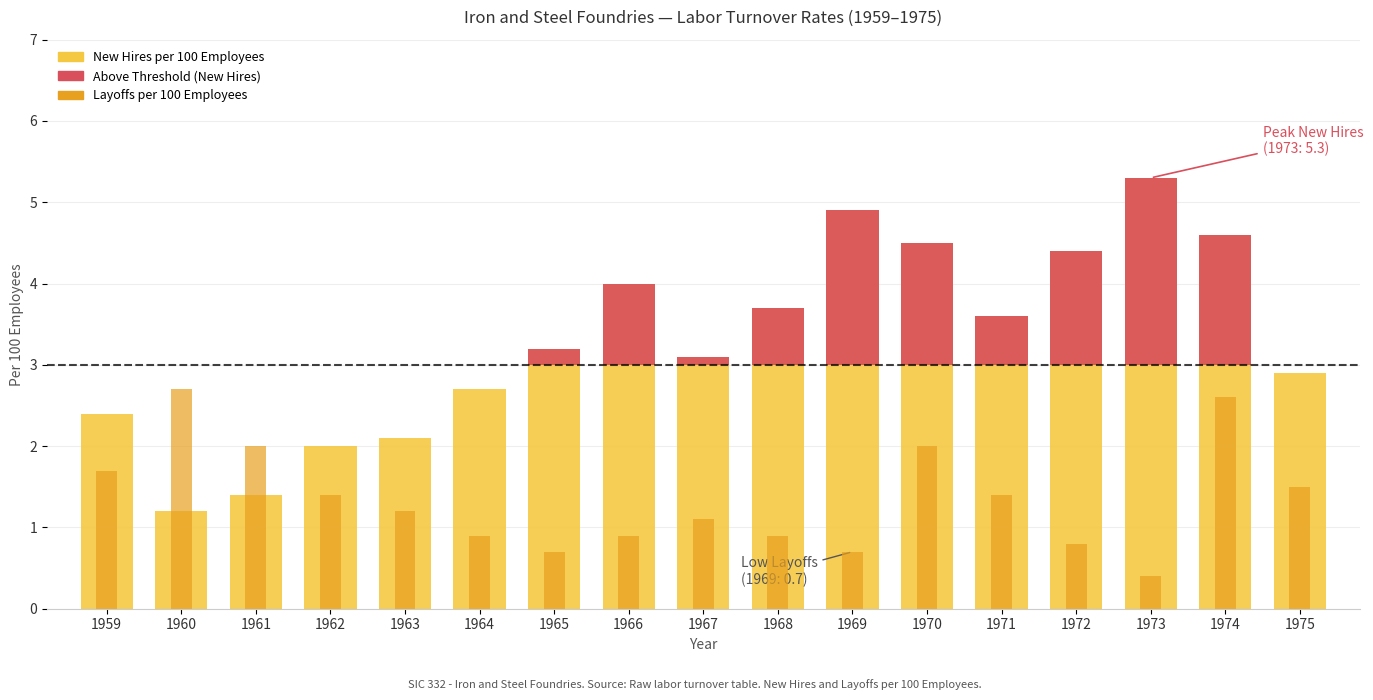

Where does the Layoffs per 100 Employees series first go above 1?

1959